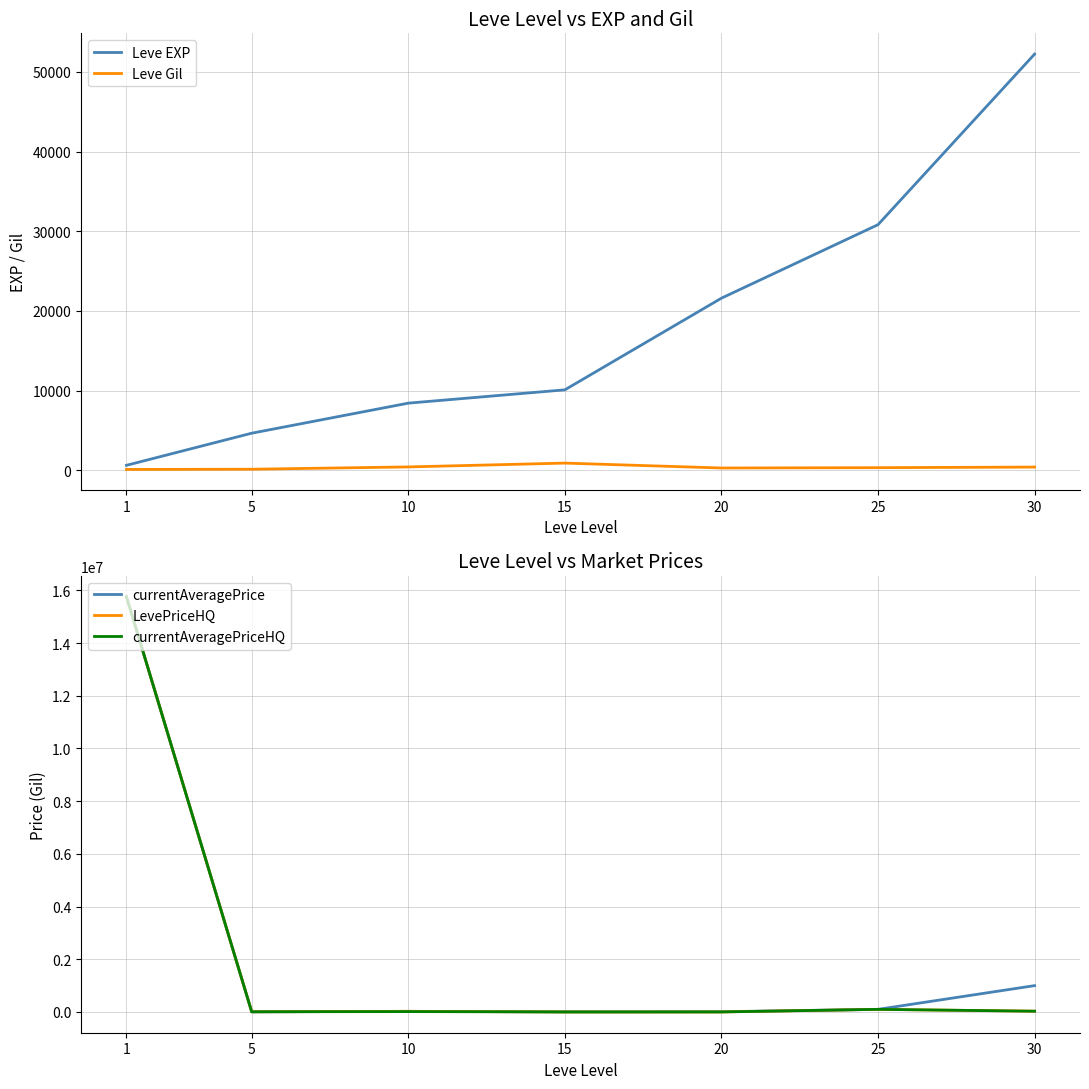

Reading left to right, transcribe all the data shown in this chart.

Leve EXP: 1=630.0	5=4660.0	10=8430.0	15=10100.0	20=21600.0	25=30820.0	30=52220.0
Leve Gil: 1=112.0	5=140.0	10=430.0	15=910.0	20=295.0	25=336.0	30=410.0
currentAveragePrice: 1=15762500.0	5=5400.0	10=25000.0	15=4999.0	20=10000.0	25=100000.0	30=1000000.0
LevePriceHQ: 1=15762500.0	5=8000.0	10=25000.0	15=1286.8	20=1286.8	25=100000.0	30=30000.0
currentAveragePriceHQ: 1=15762500.0	5=8000.0	10=15000.0	15=1286.8	20=2007.5	25=100000.0	30=30000.0